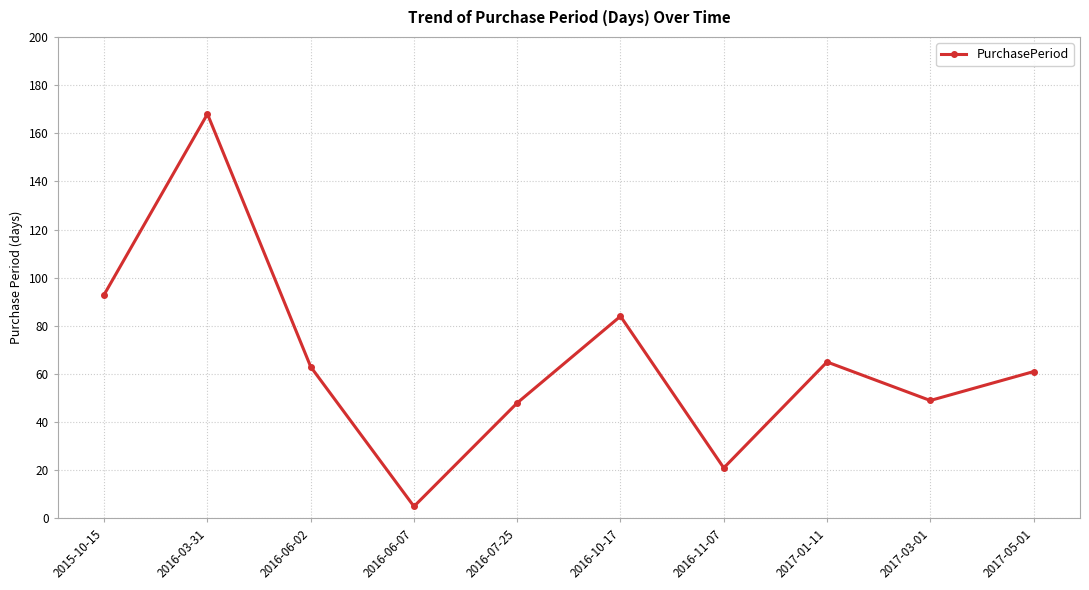

What is the label of the 5th point from the left?

2016-07-25